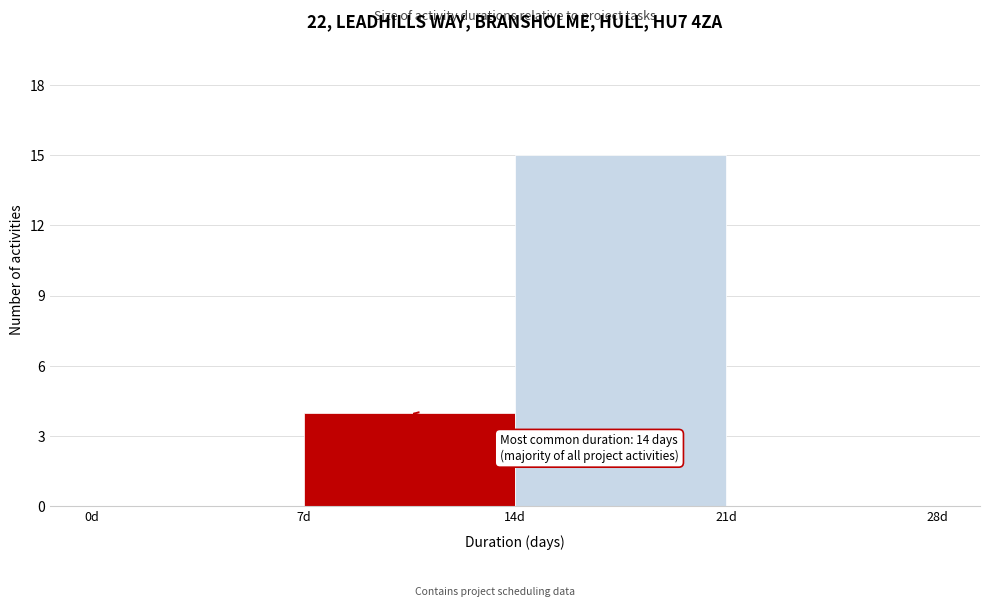

Which range on the x-axis has the tallest bar?

14 to 21